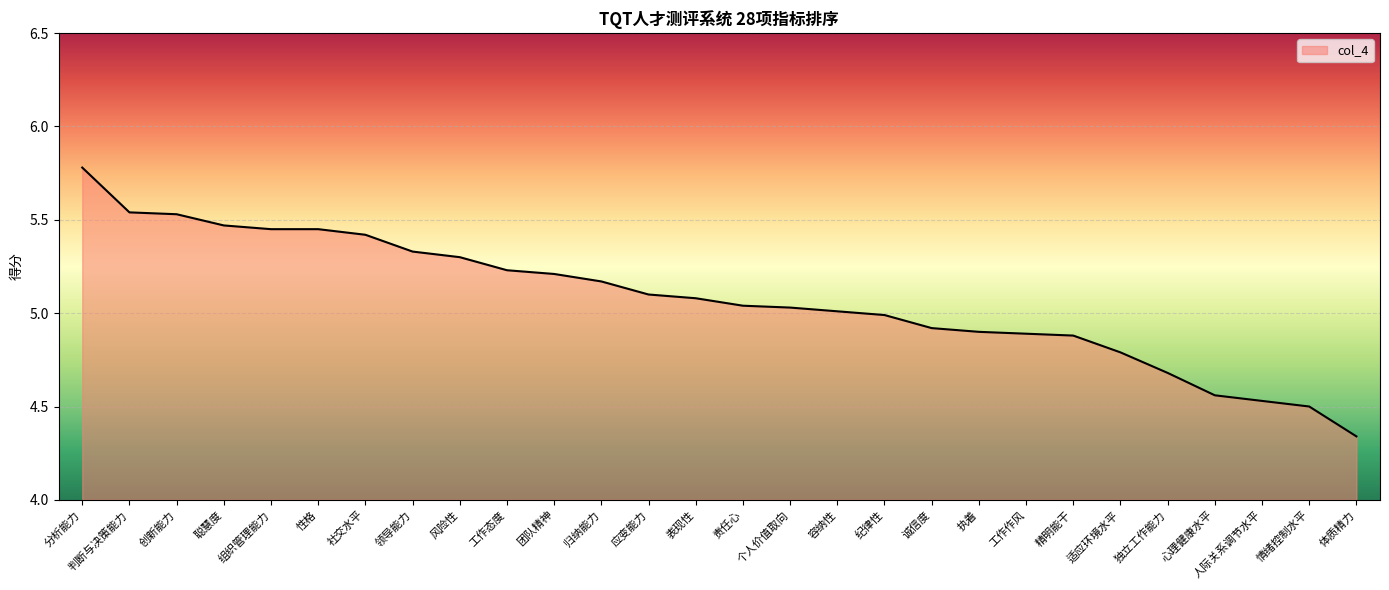

The chart shows a value of 7.5 at 表现性. True or false?

False